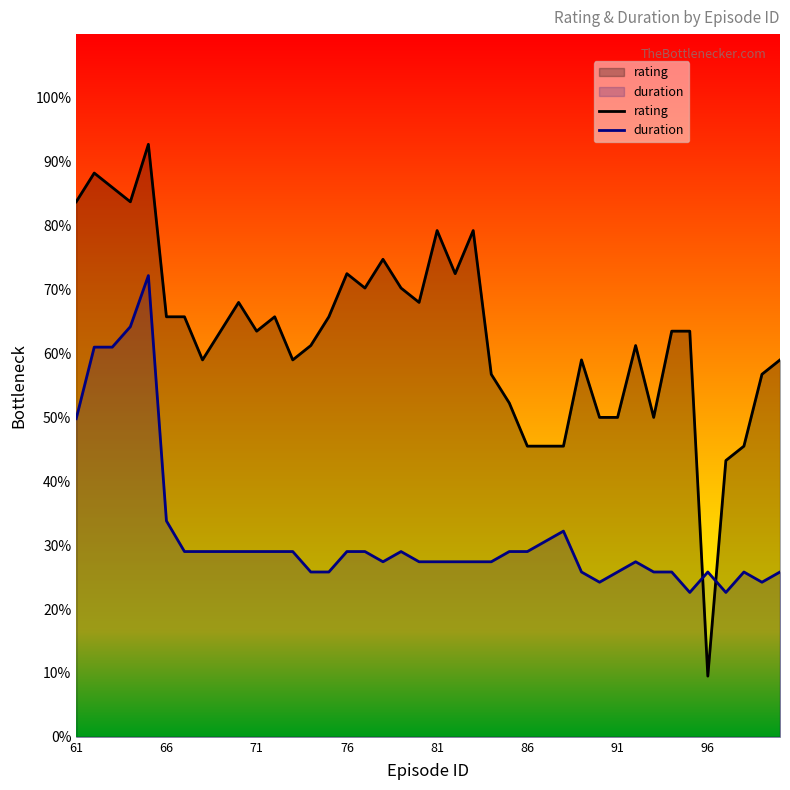

Which series has the largest total across all categories?

rating